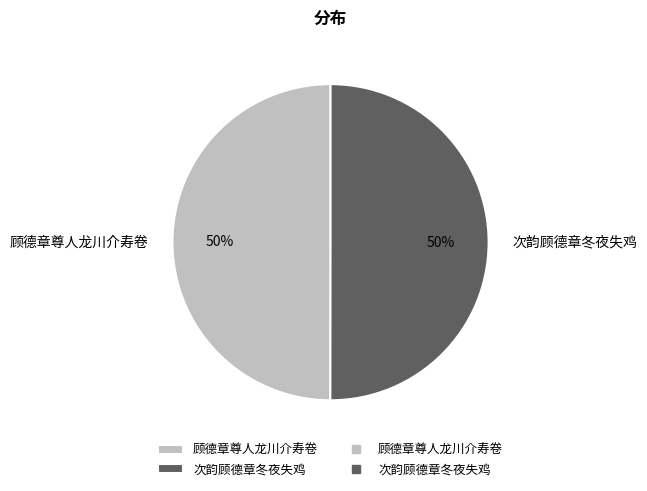

To the nearest percent, what is the average slice percentage?

50%